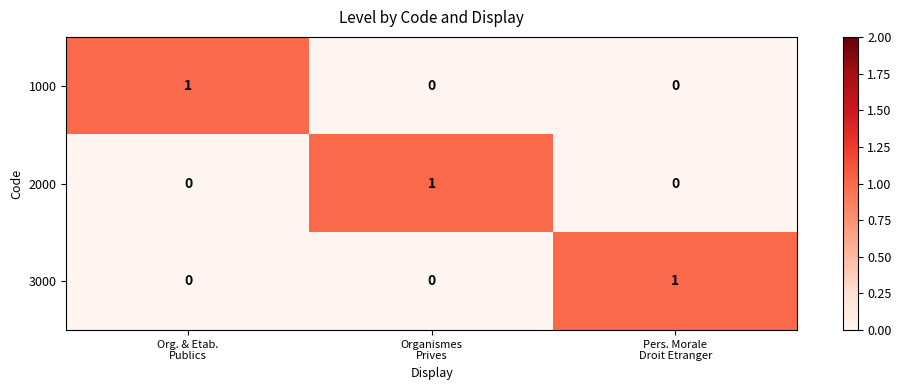

How many 1000 values are between 0 and 1?

3